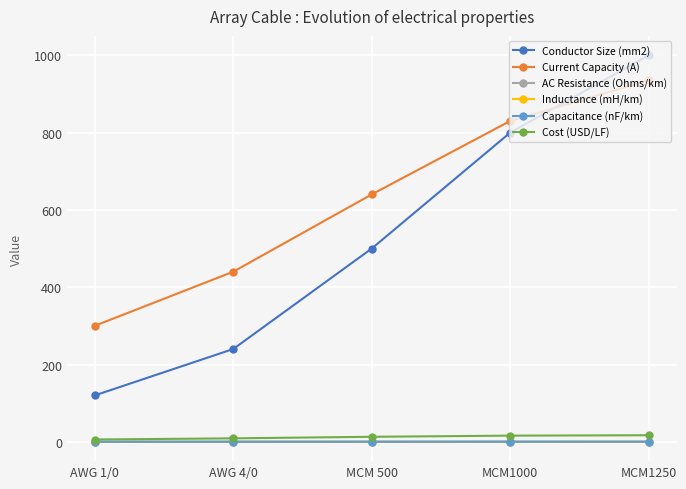

Count the number of data series in this chart.

6